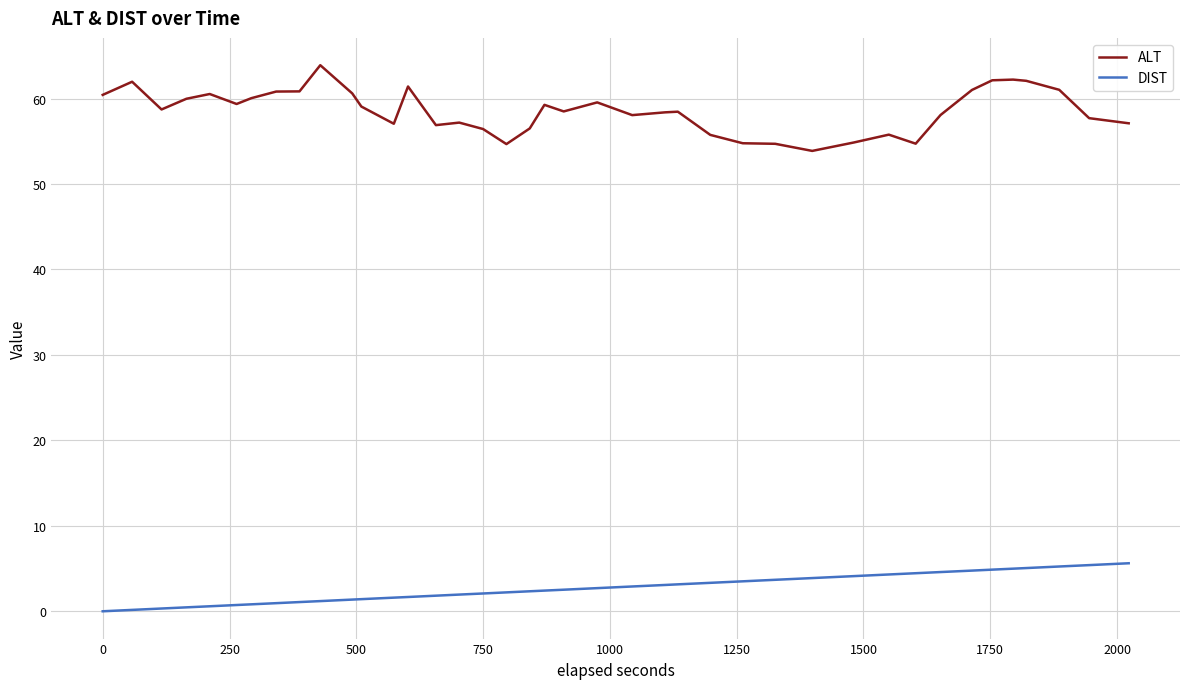

What is the highest value of the DIST series?

5.6